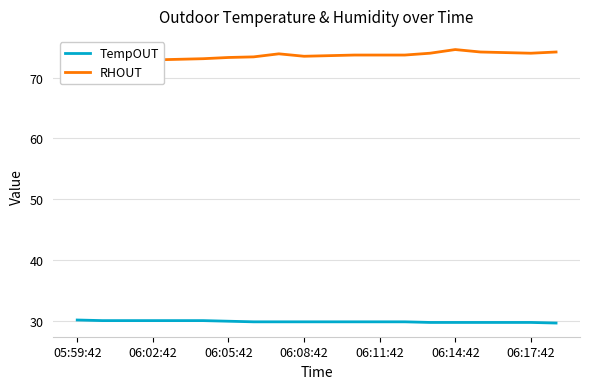

What is the minimum value shown in the chart?

29.7